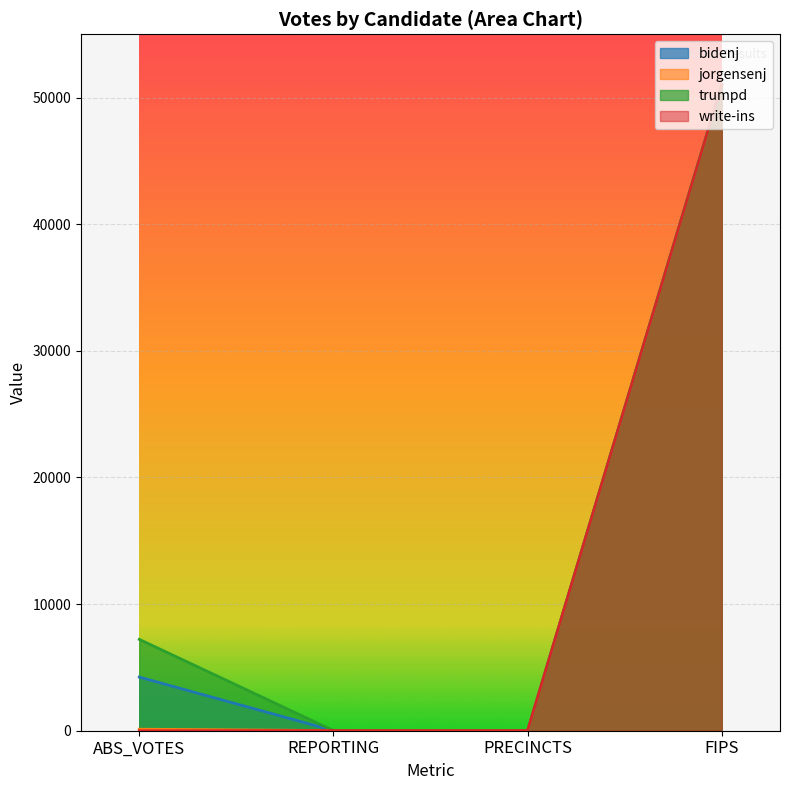

What is the highest value of the jorgensenj series?

51023